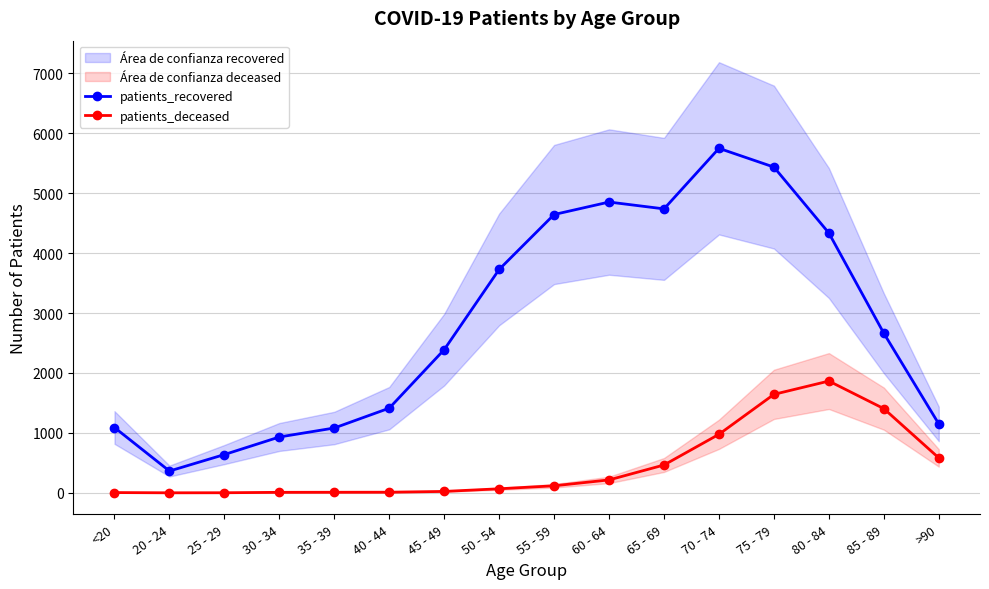

True or false: patients_recovered and patients_deceased cross at least once.

False